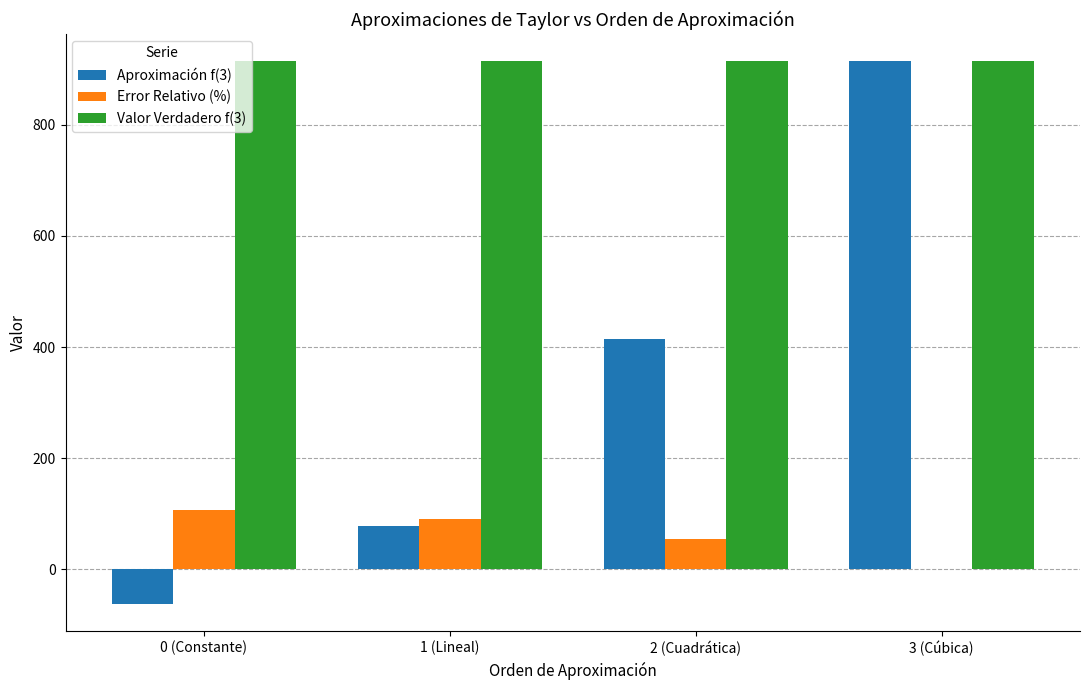

The value of Error Relativo (%) at 0 (Constante) is 72.3. True or false?

False